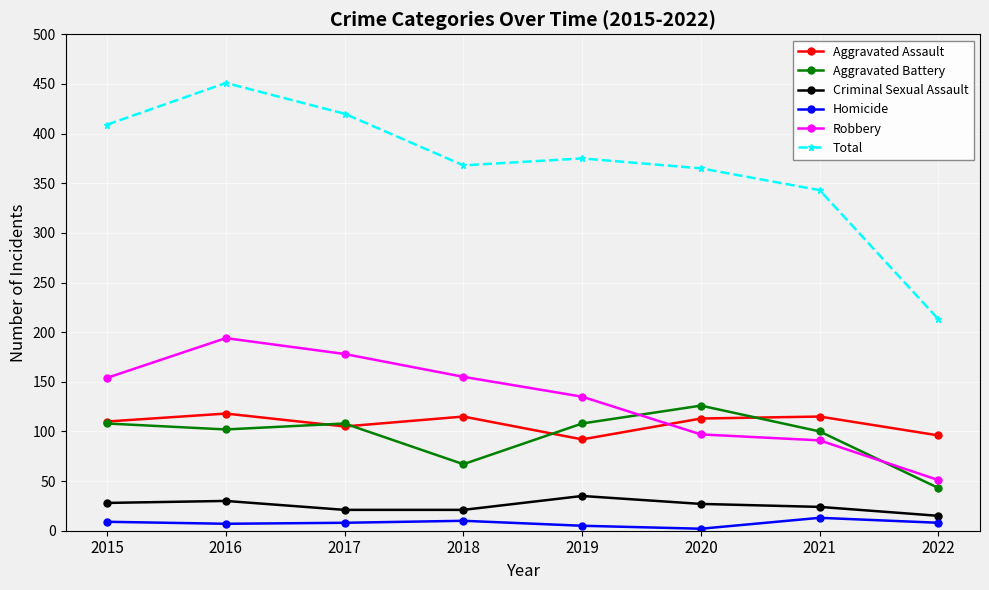

True or false: Homicide and Total cross at least once.

False